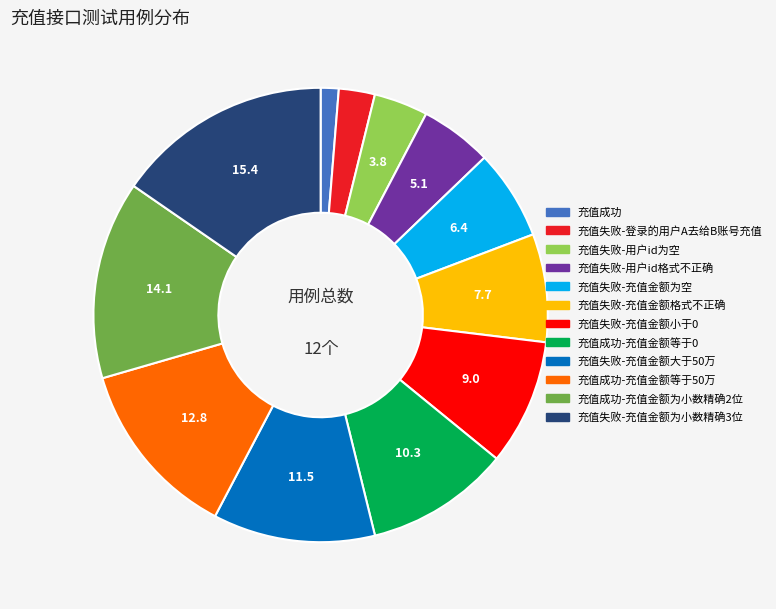

What is the smallest slice in the pie chart?

充值成功